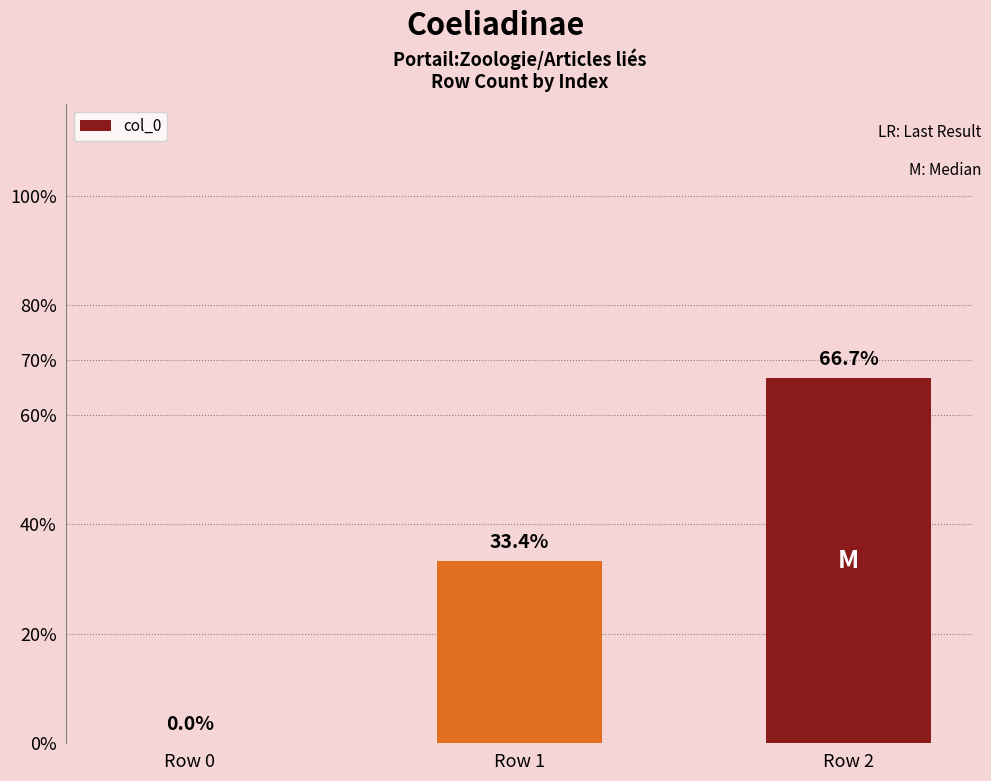

Which category has the lowest value across all series?

Row 0